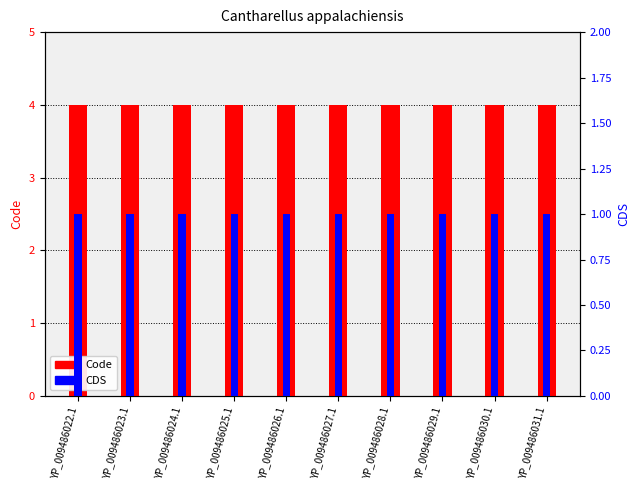

Reading left to right, list all the values displayed in this chart.

Code: 4	4	4	4	4	4	4	4	4	4
CDS: 1	1	1	1	1	1	1	1	1	1